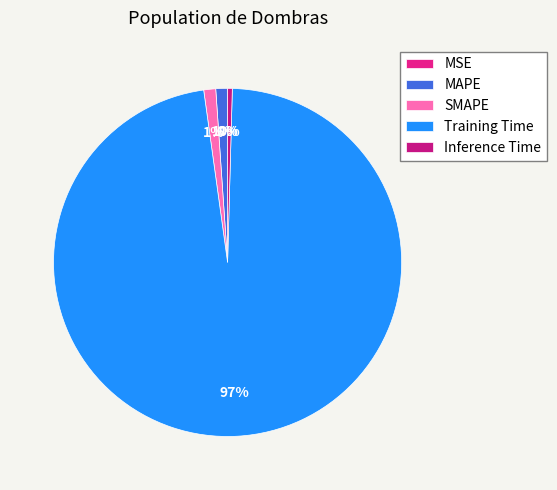

Which has a higher value, MAPE or Inference Time?

MAPE